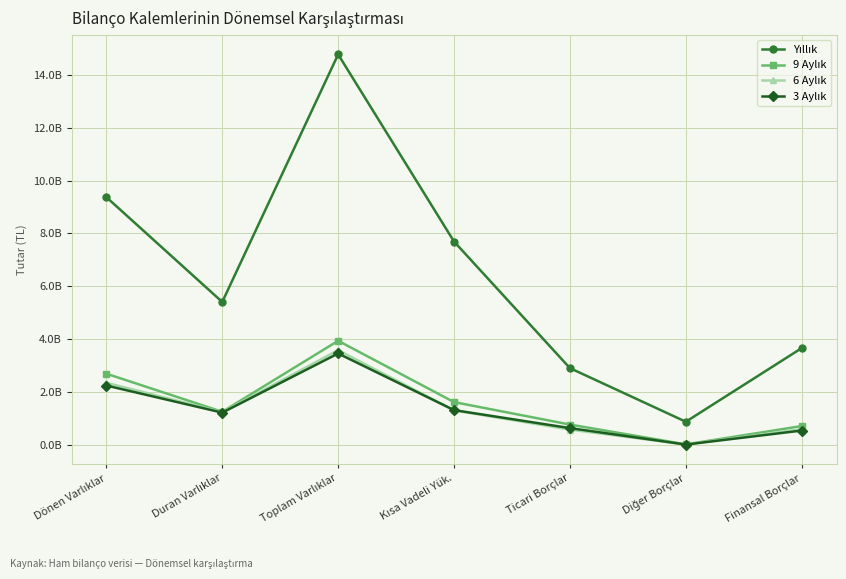

What is the label of the 7th point from the right?

Dönen Varlıklar